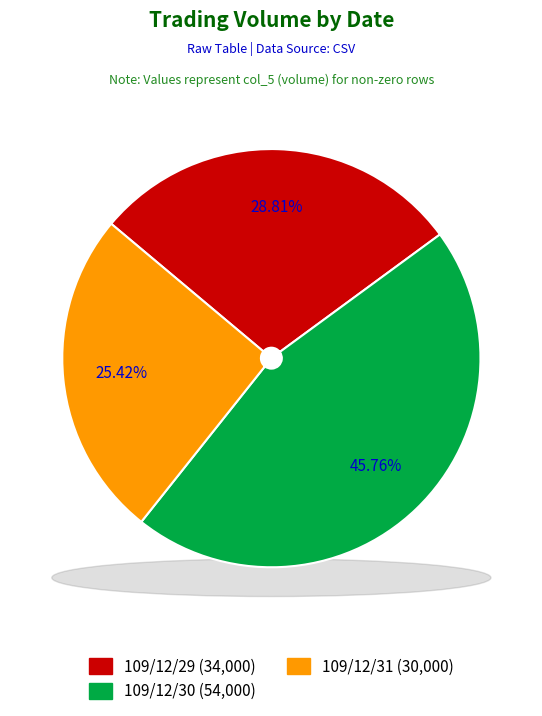

Is there any slice that represents more than half of the pie?

No